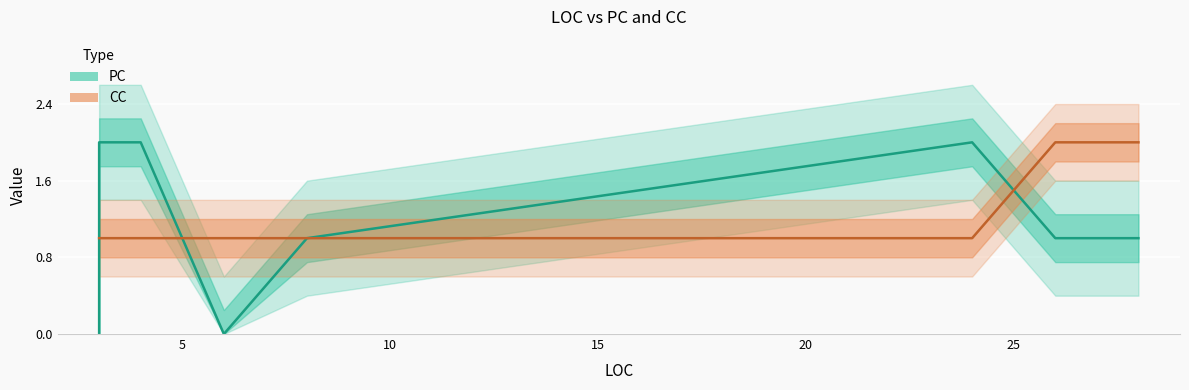

True or false: CC has a value of 3 at 7.

False